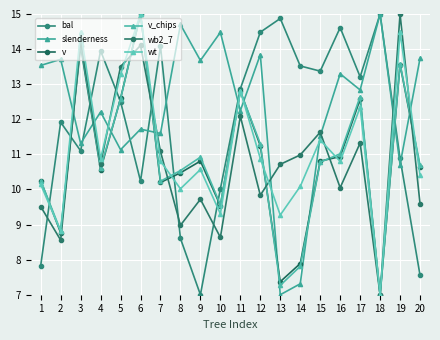

What is the maximum value for slenderness?

15.0